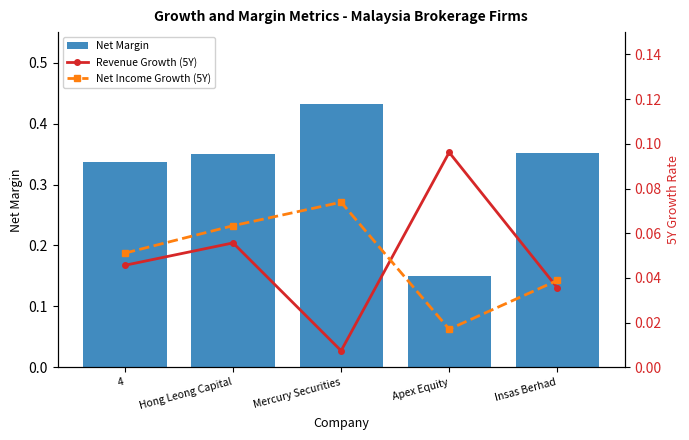

What is the difference between the highest and lowest values at Hong Leong Capital?

0.3